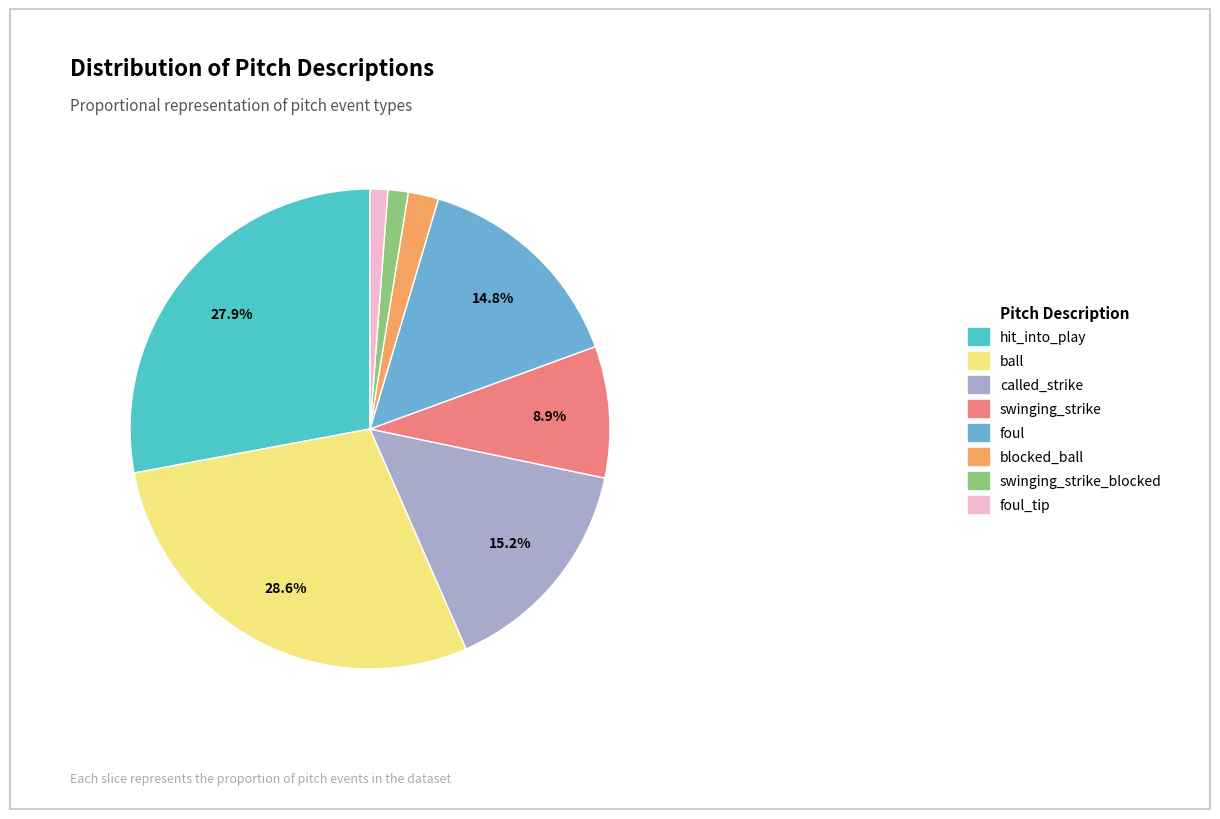

To the nearest percent, what portion does blocked_ball represent?

2%